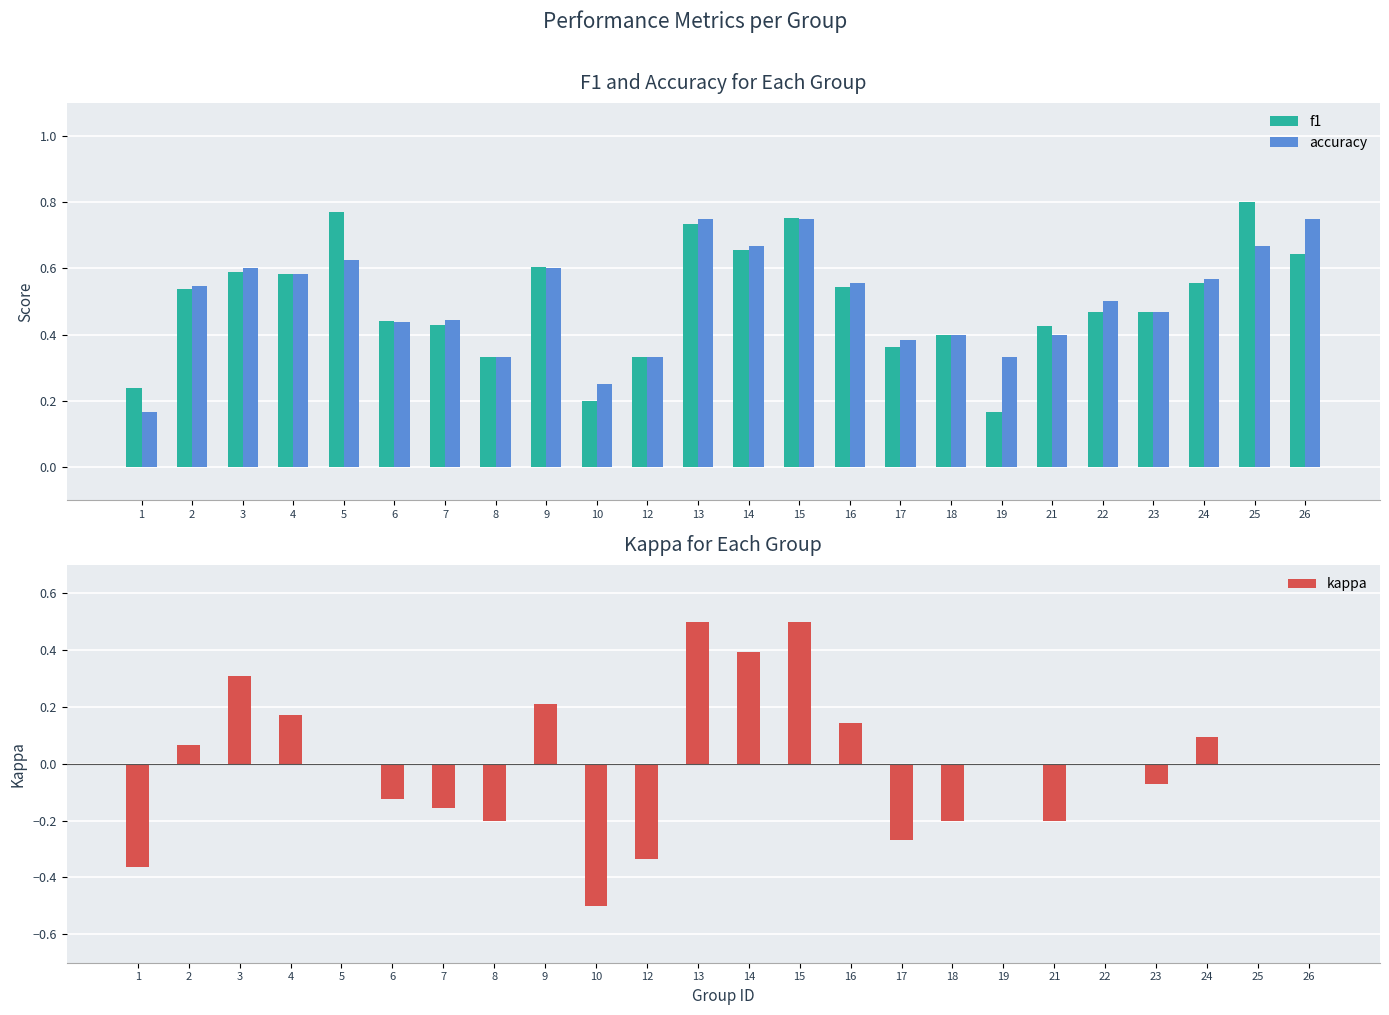

What is the sum of the f1 values at 2 and 3?

1.1